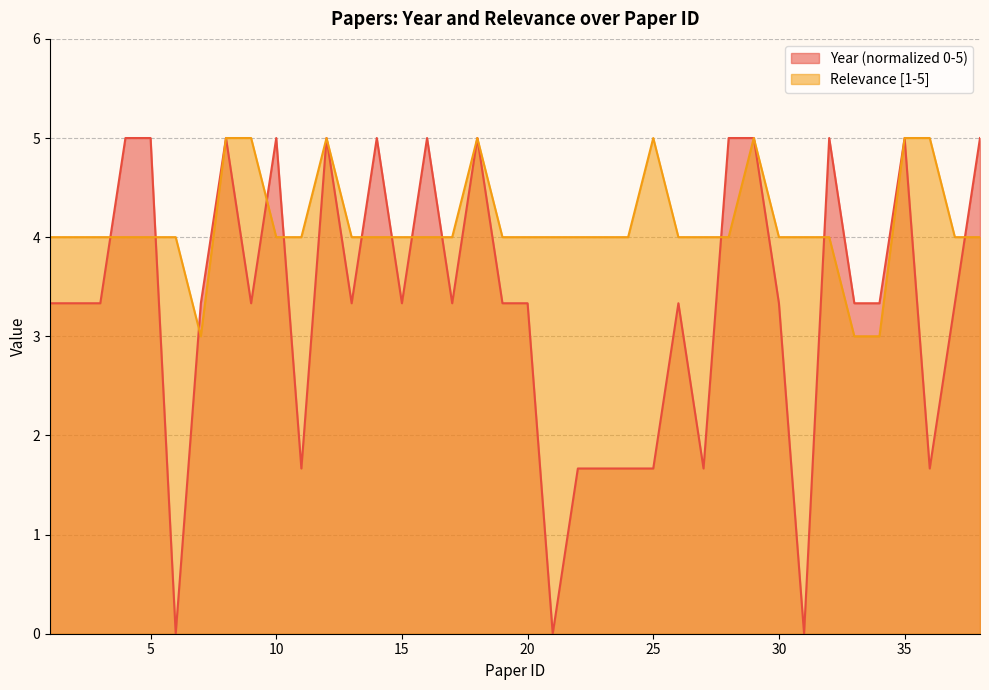

How many Relevance values are between 4 and 5?

35